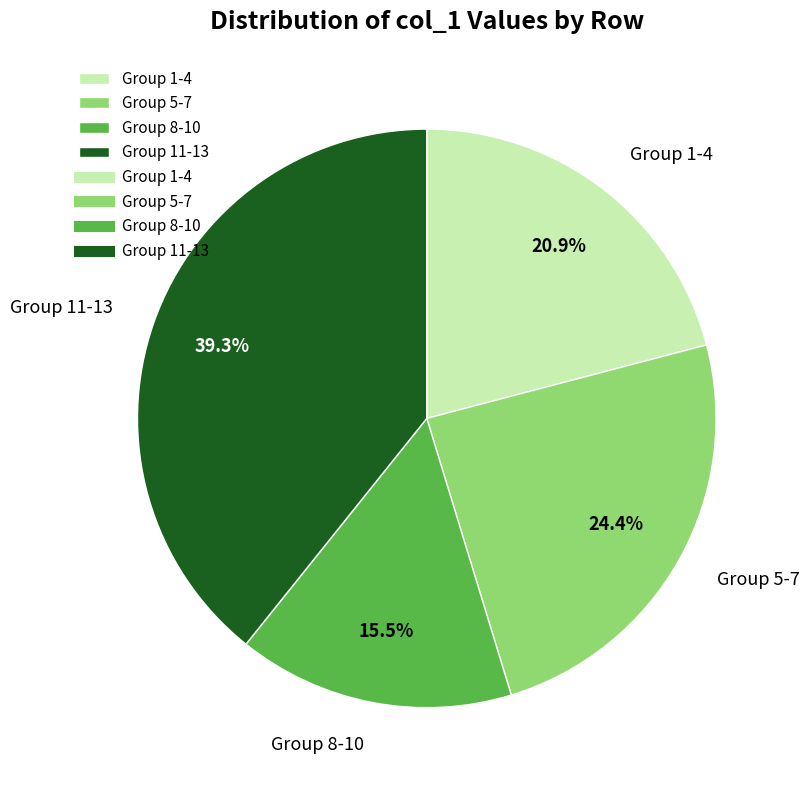

Is the sum of Group 8-10 and Group 5-7 greater than half?

No